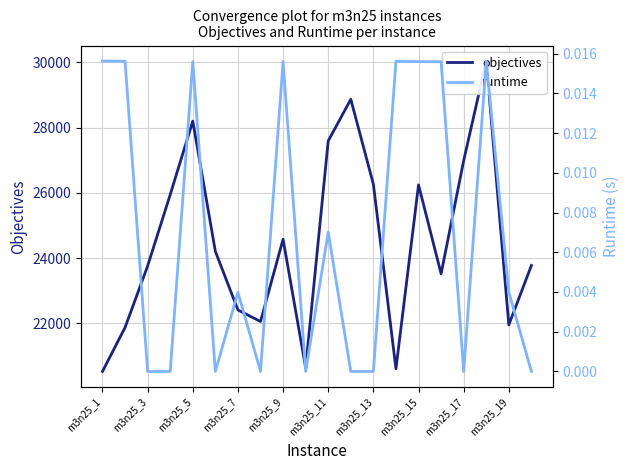

What is the spread (max minus min) of values at m3n25_15?

26246.0